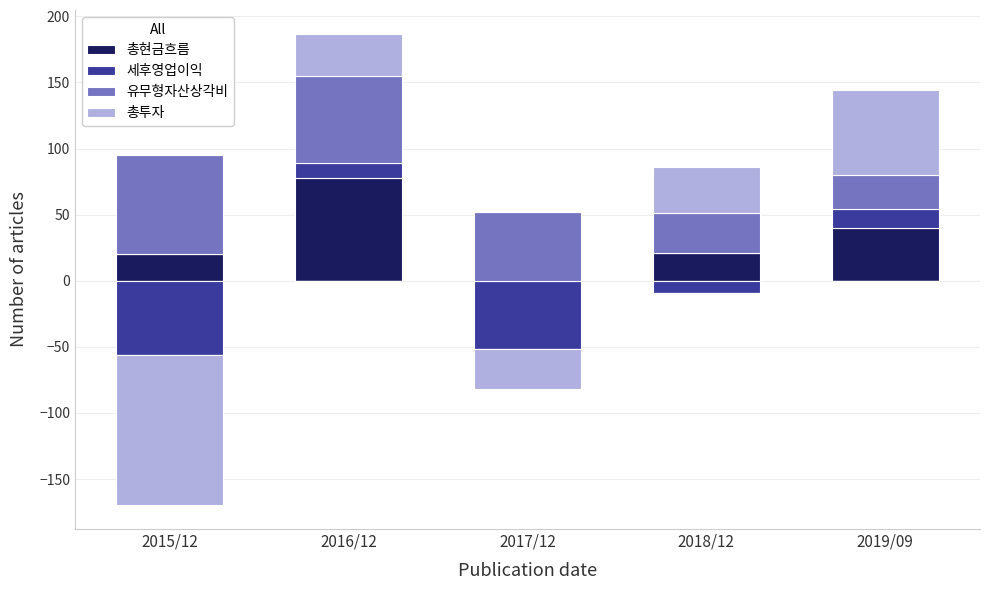

At how many categories does at least one series exceed 8?

5